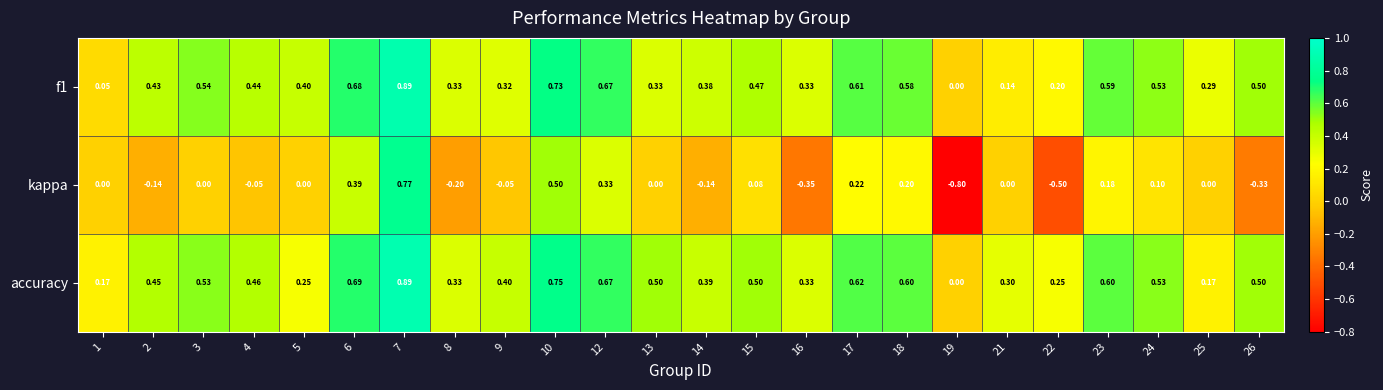

Is the value of f1 at 14 greater than the value of kappa at 9?

Yes